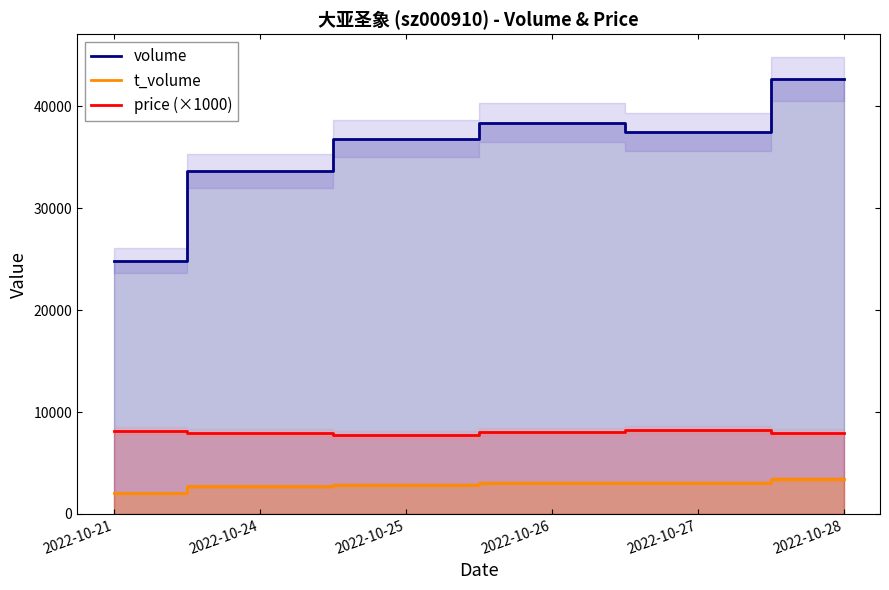

What is the value of the volume point at the 5th from the left?

37444.0